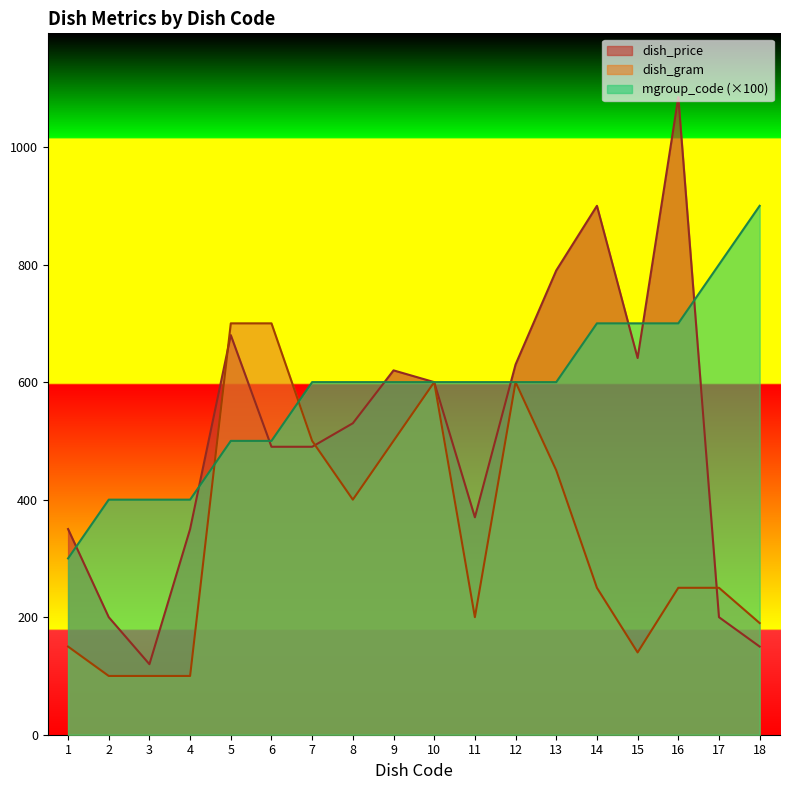

Which series has the largest total across all categories?

mgroup_code (×100)